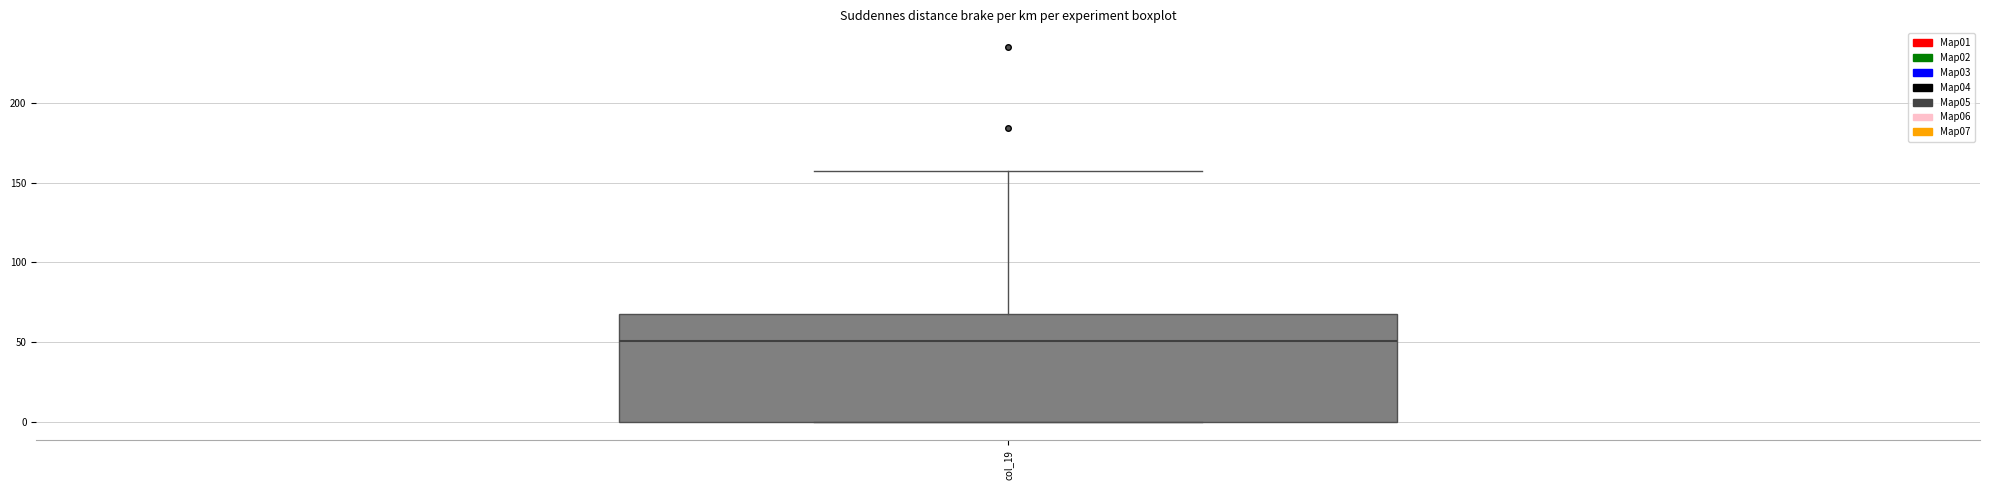

Read this box plot against the y-axis: the position of the median line, the range covered by the box, and the ends of both whiskers. The values are not printed on the chart, so give them approximately, as read against the axis.

median 50, box 0 to 65, whiskers 0 to 155